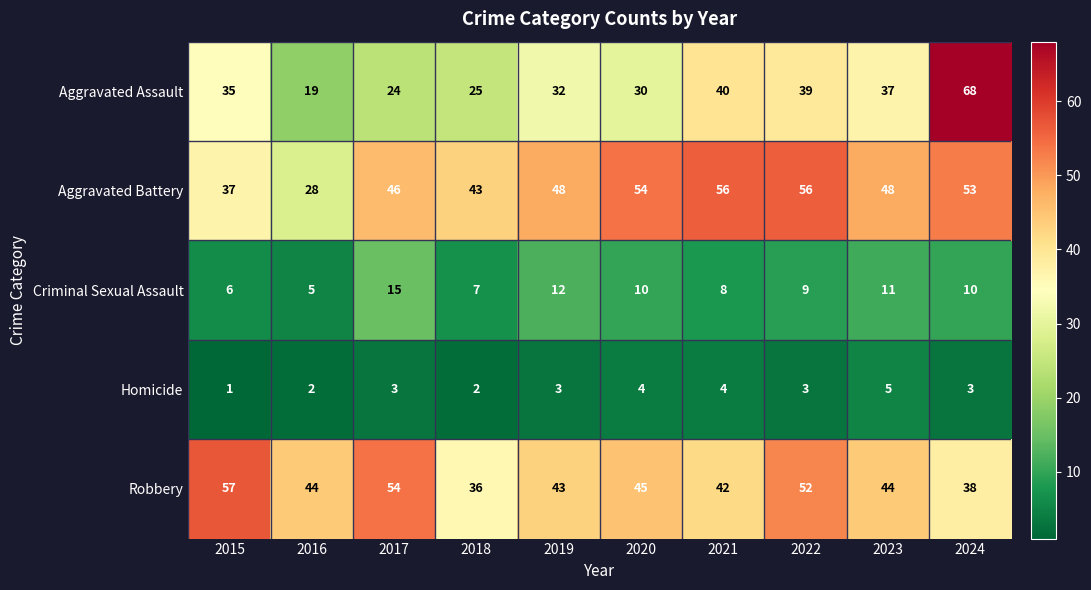

Count the number of categories in the chart.

10